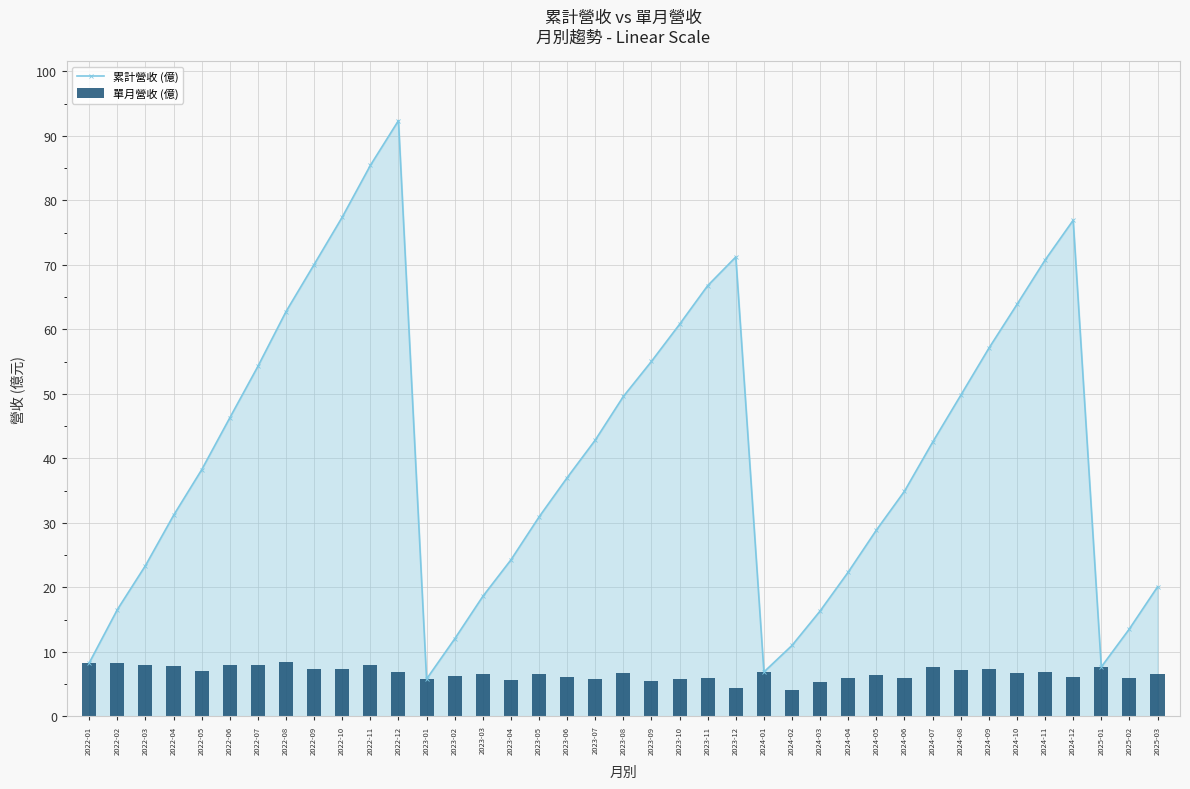

At which label is 單月營收 (億) closest to 6?

2023-11